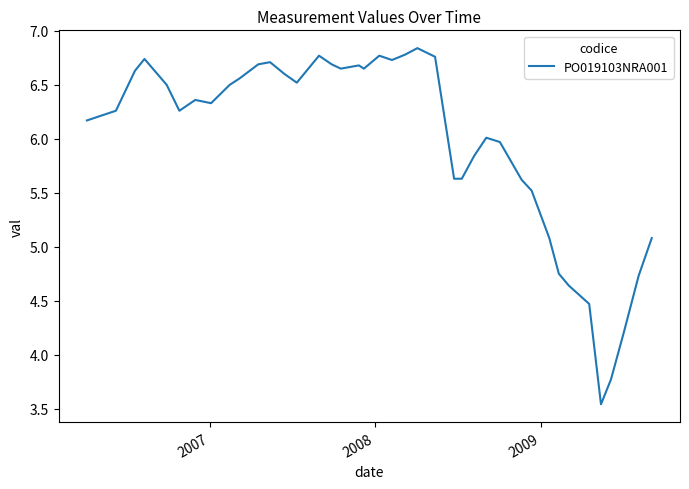

What is the difference between the maximum and minimum values?

3.3